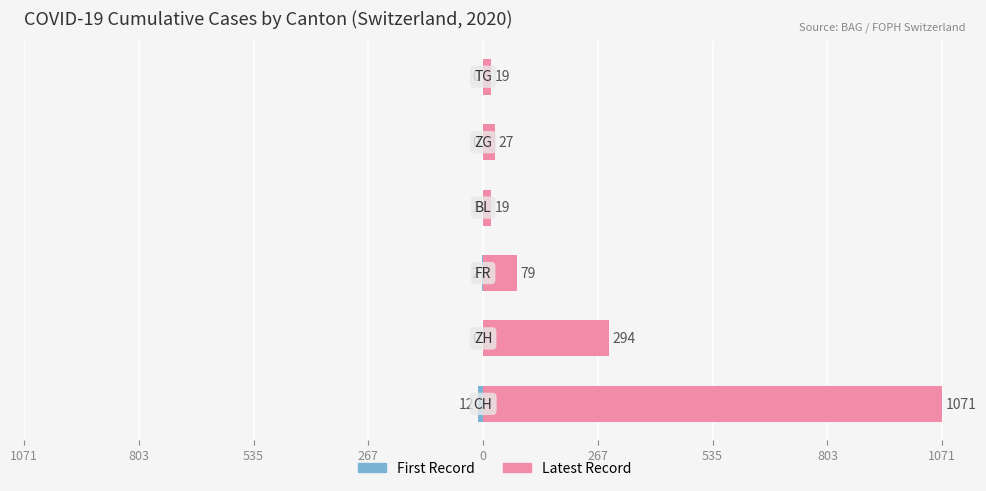

What is the value of the First Record bar at the 1st from the left?

-12